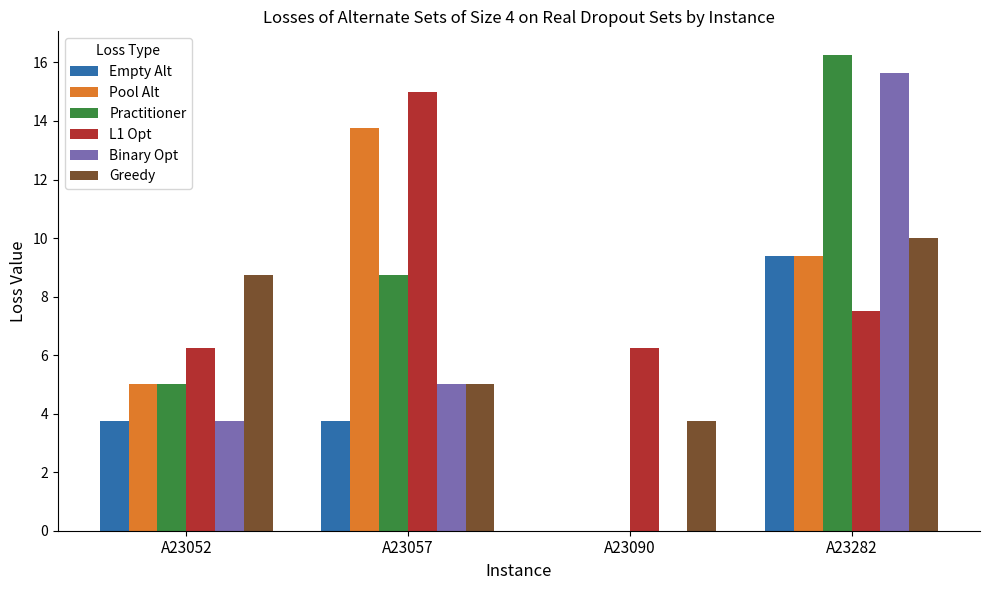

What is the sum of the Pool Alt values at A23052 and A23057?

18.8